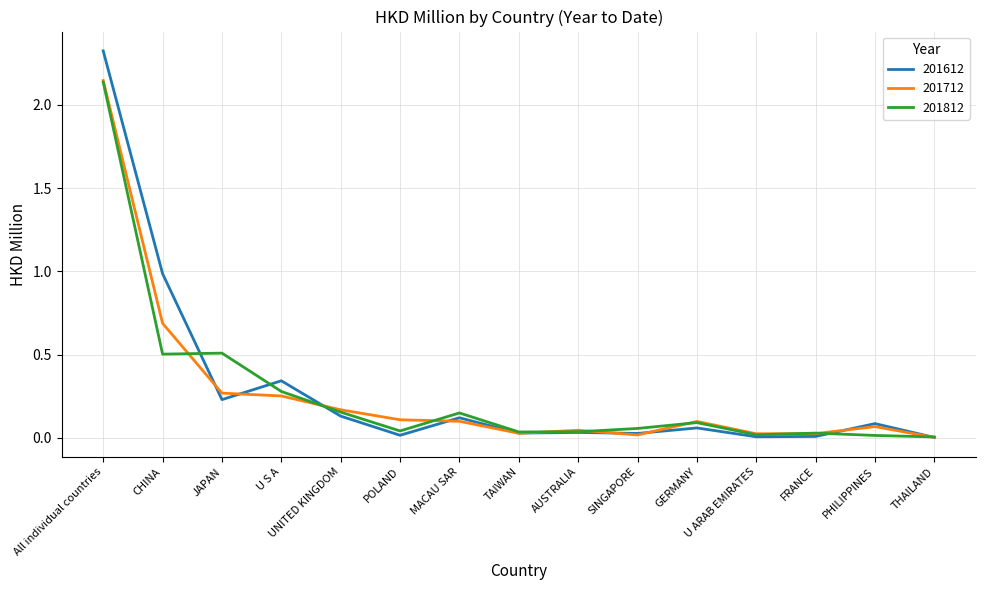

The 201712 series shows 0.2 at POLAND. True or false?

False